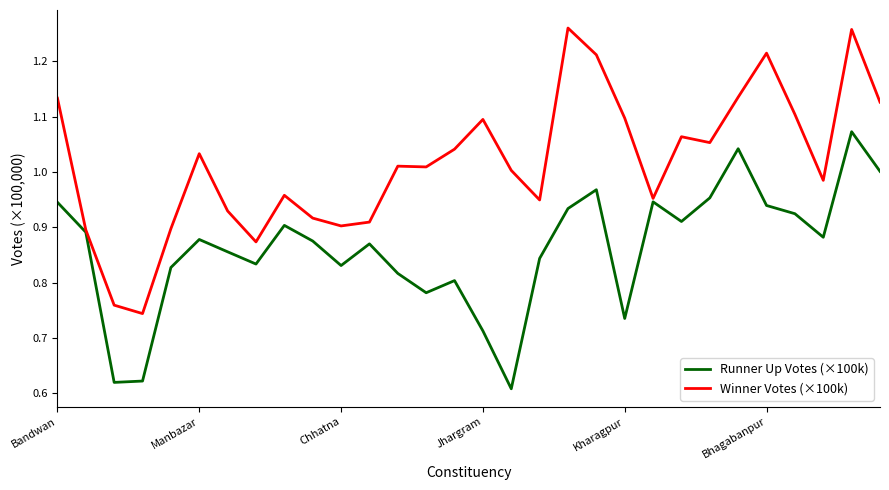

Rank the series by their maximum value, from lowest to highest.

Runner Up Votes (×100k), Winner Votes (×100k)